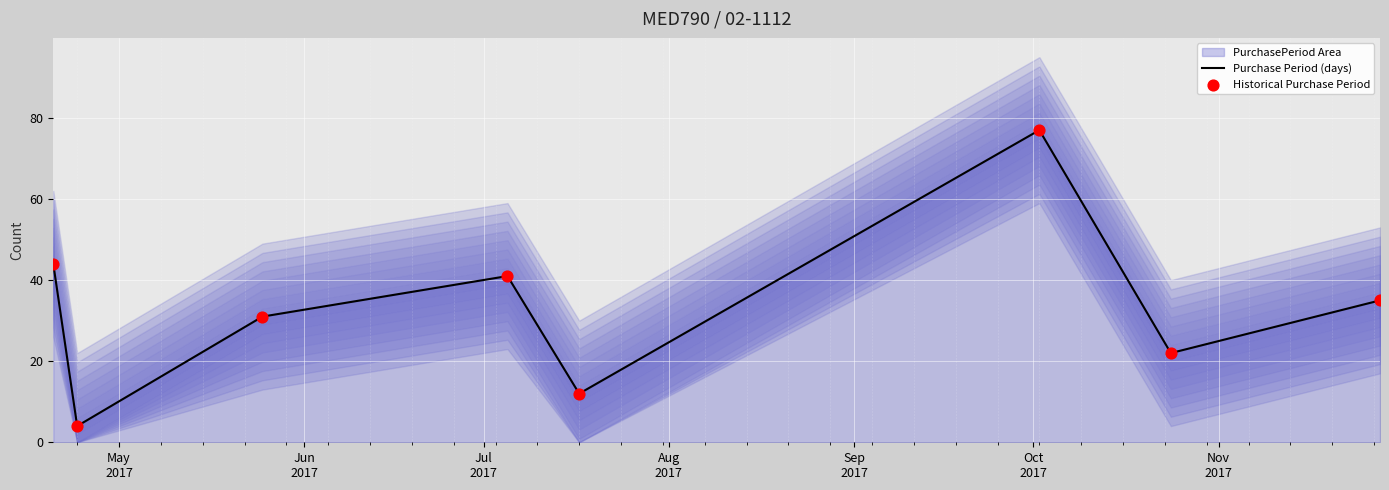

What is the total value across all series at May
2017?

88